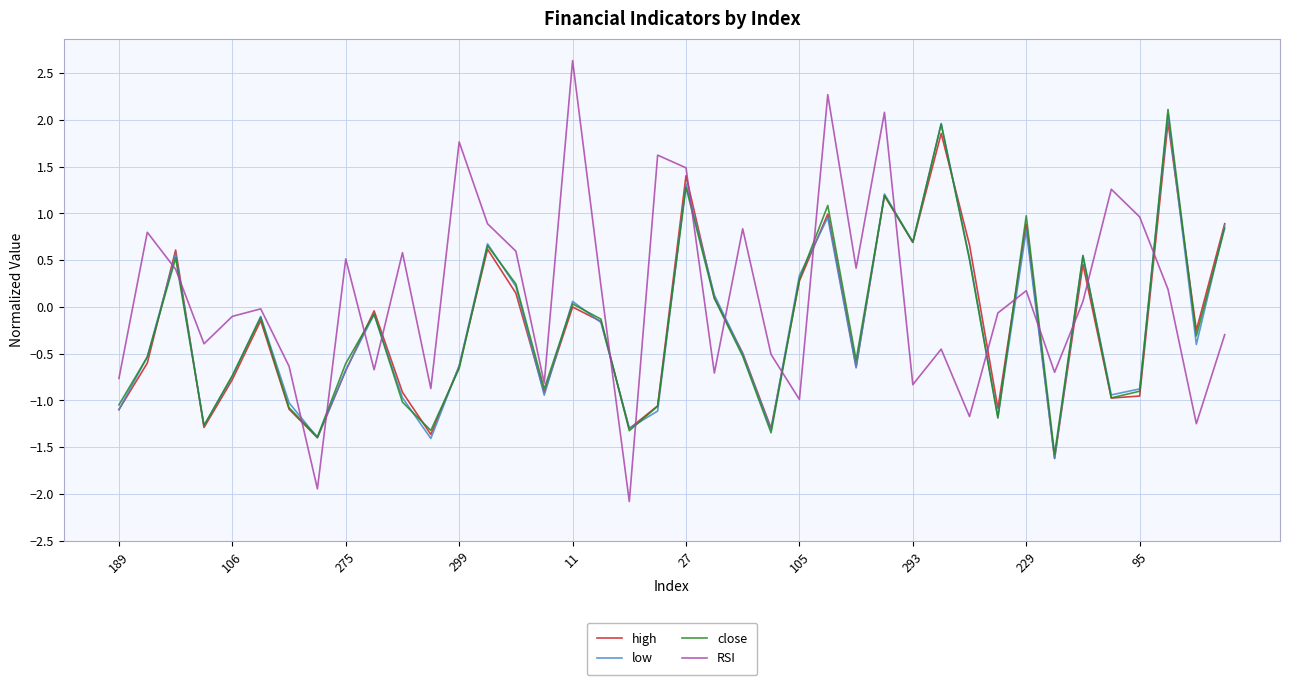

Is this an area chart (filled region under the line)?

No